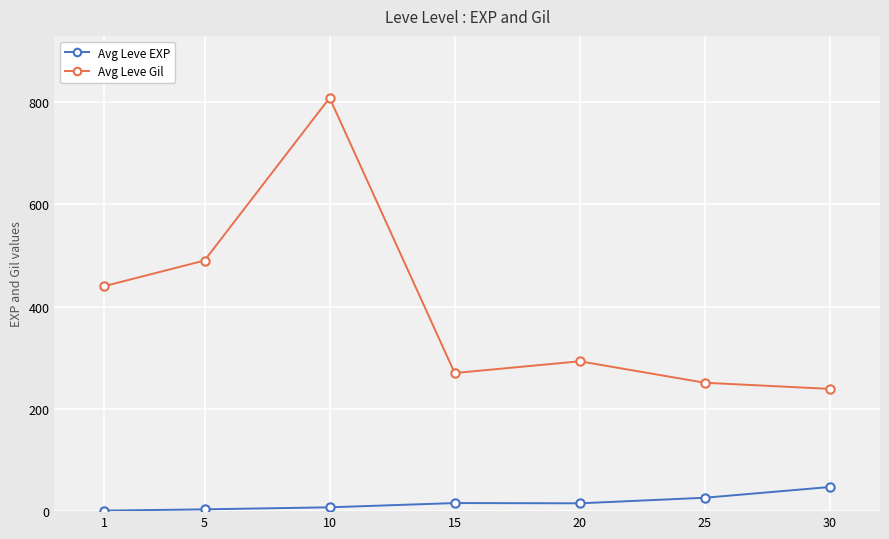

At 25, list the series in order from largest to smallest.

Avg Leve Gil, Avg Leve EXP